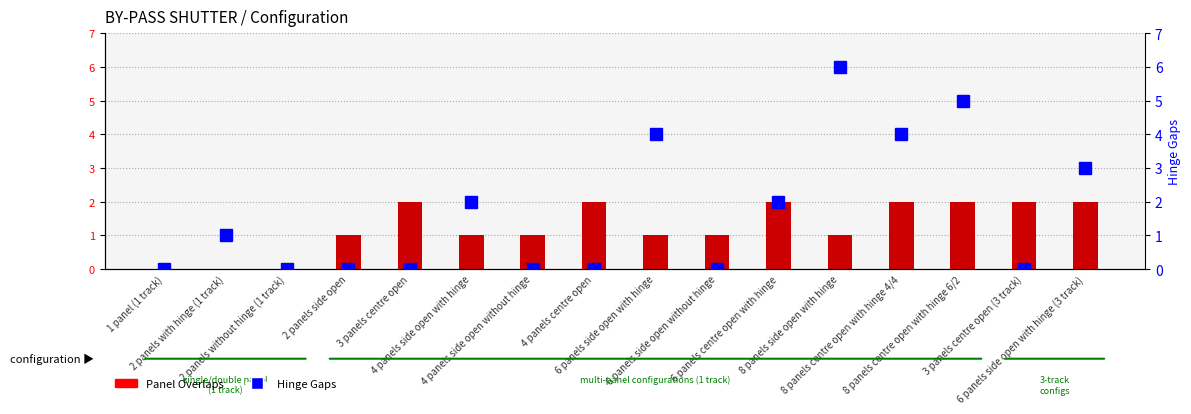

Reading right to left, list all the values displayed in this chart.

Panel Overlaps: 2	2	2	2	1	2	1	1	2	1	1	2	1	0	0	0
Hinge Gaps: 3	0	5	4	6	2	0	4	0	0	2	0	0	0	1	0